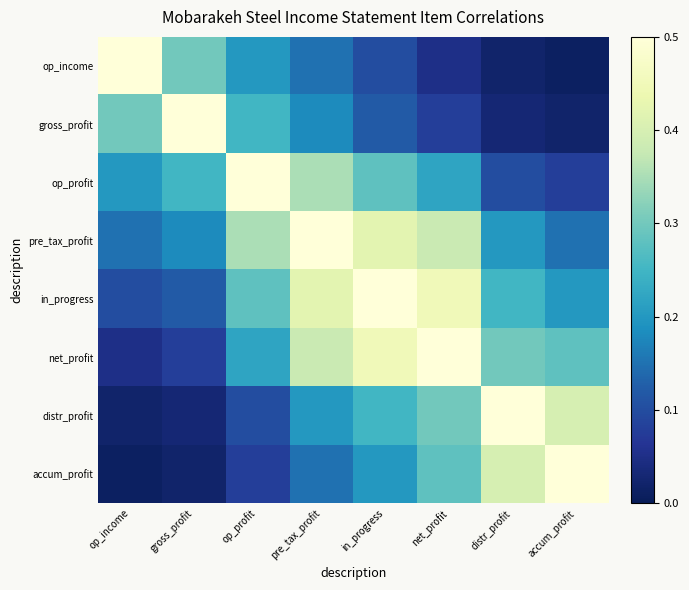

Rank the series by their maximum value, from highest to lowest.

op_income, gross_profit, op_profit, pre_tax_profit, in_progress, net_profit, distr_profit, accum_profit